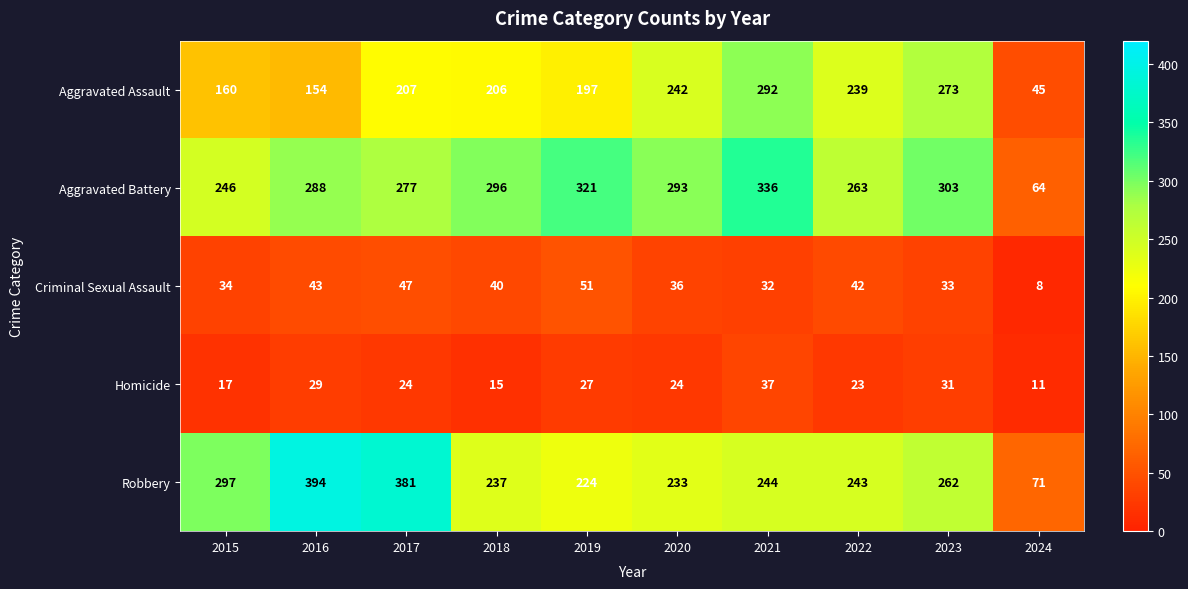

List the series in order of their peak value, highest first.

Robbery, Aggravated Battery, Aggravated Assault, Criminal Sexual Assault, Homicide